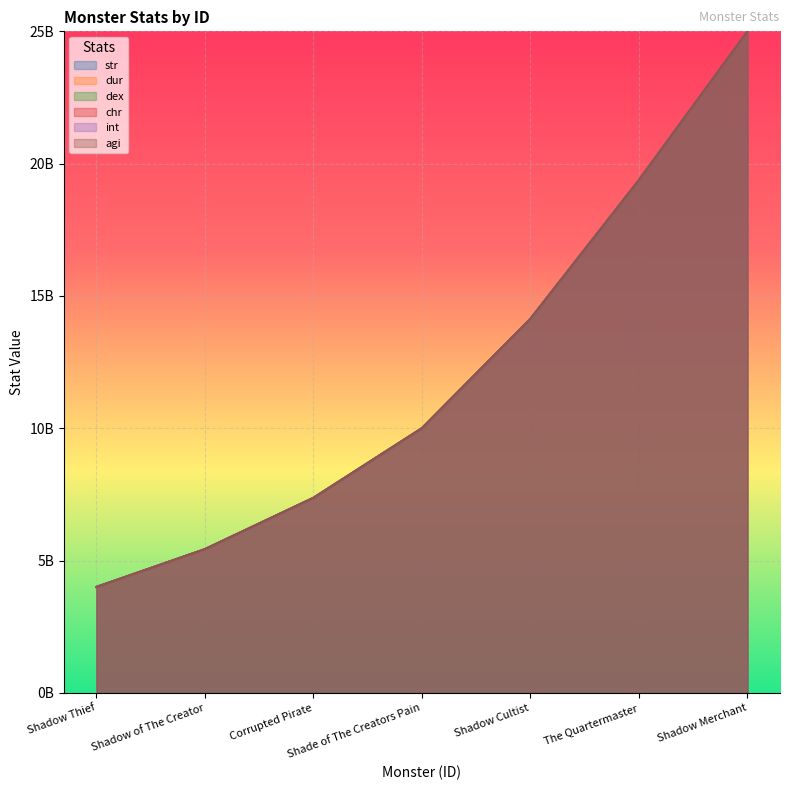

True or false: dex and dur cross at least once.

False